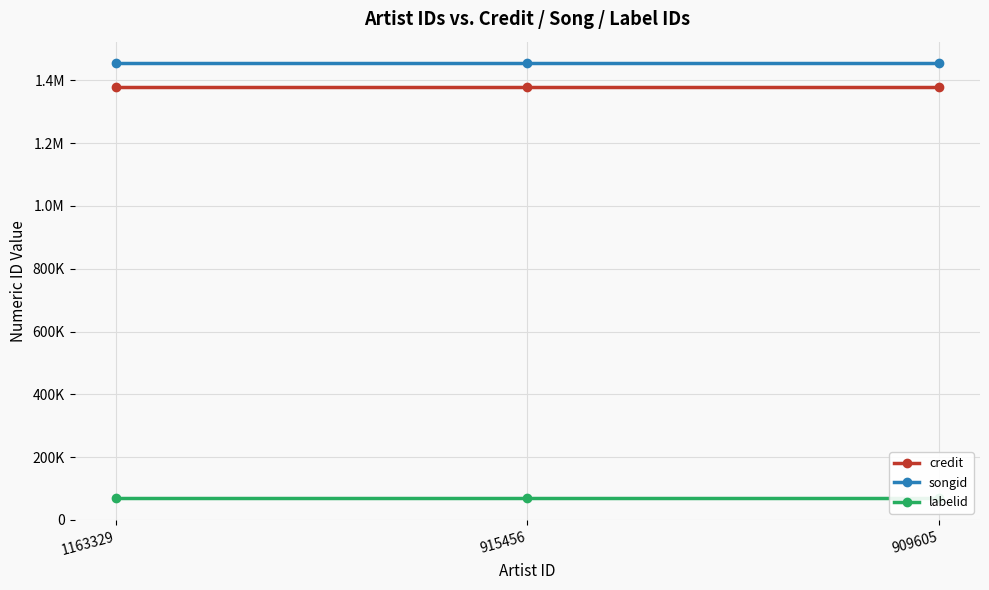

Does the chart have visible grid lines?

Yes